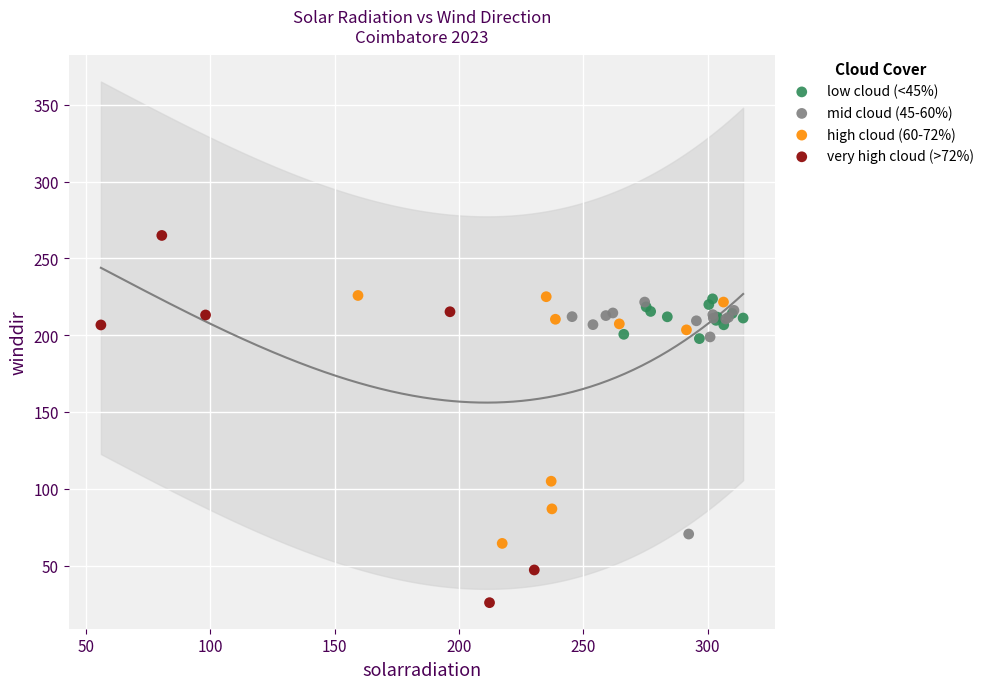

What are all the series names shown in the legend?

low cloud (<45%), mid cloud (45-60%), high cloud (60-72%), very high cloud (>72%)